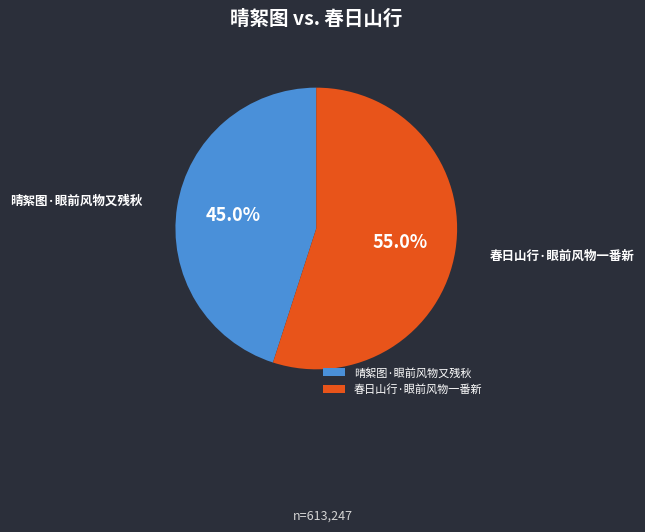

What percentage is the 春日山行·眼前风物一番新 slice, to the nearest percent?

55%